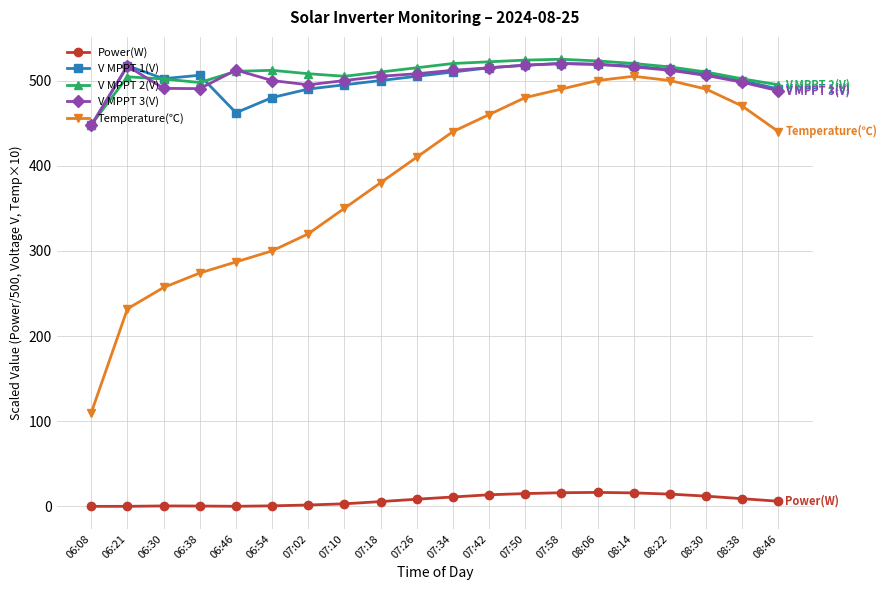

What is the total value across all series at 06:54?

1792.6